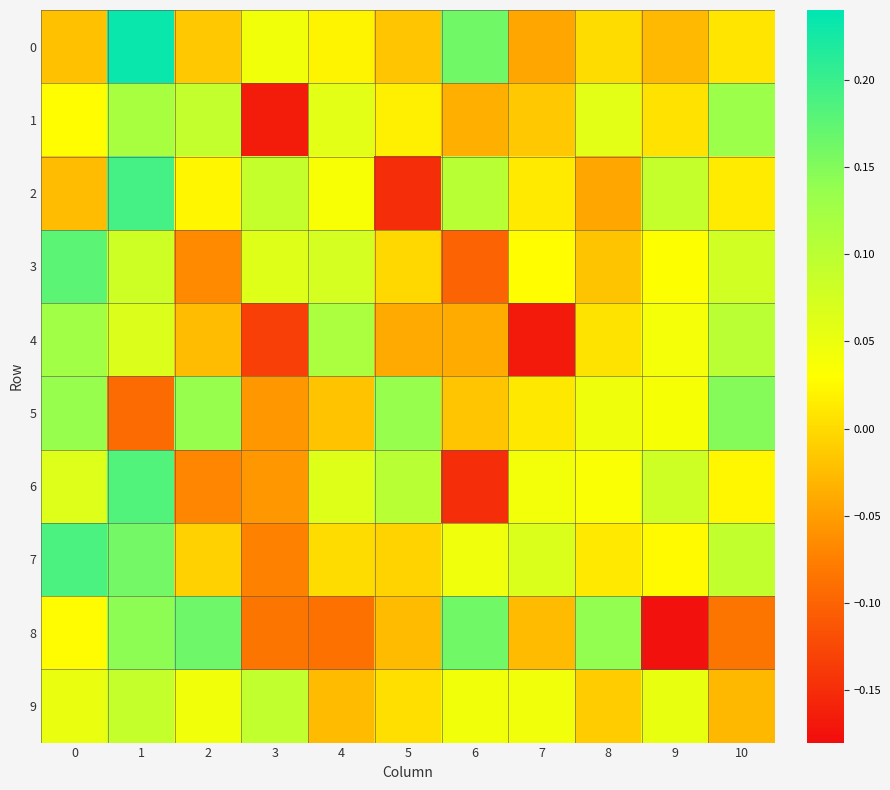

How many distinct data groups are displayed?

10